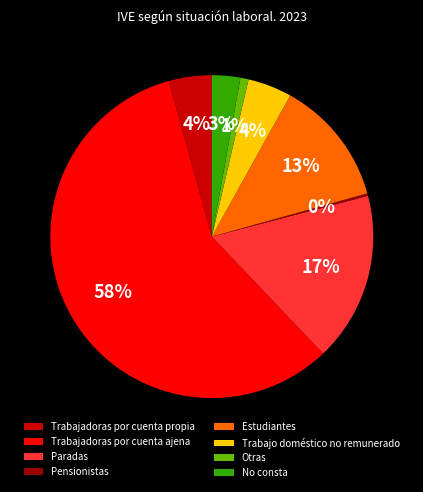

Does Trabajadoras por cuenta propia account for over 50% of the chart?

No